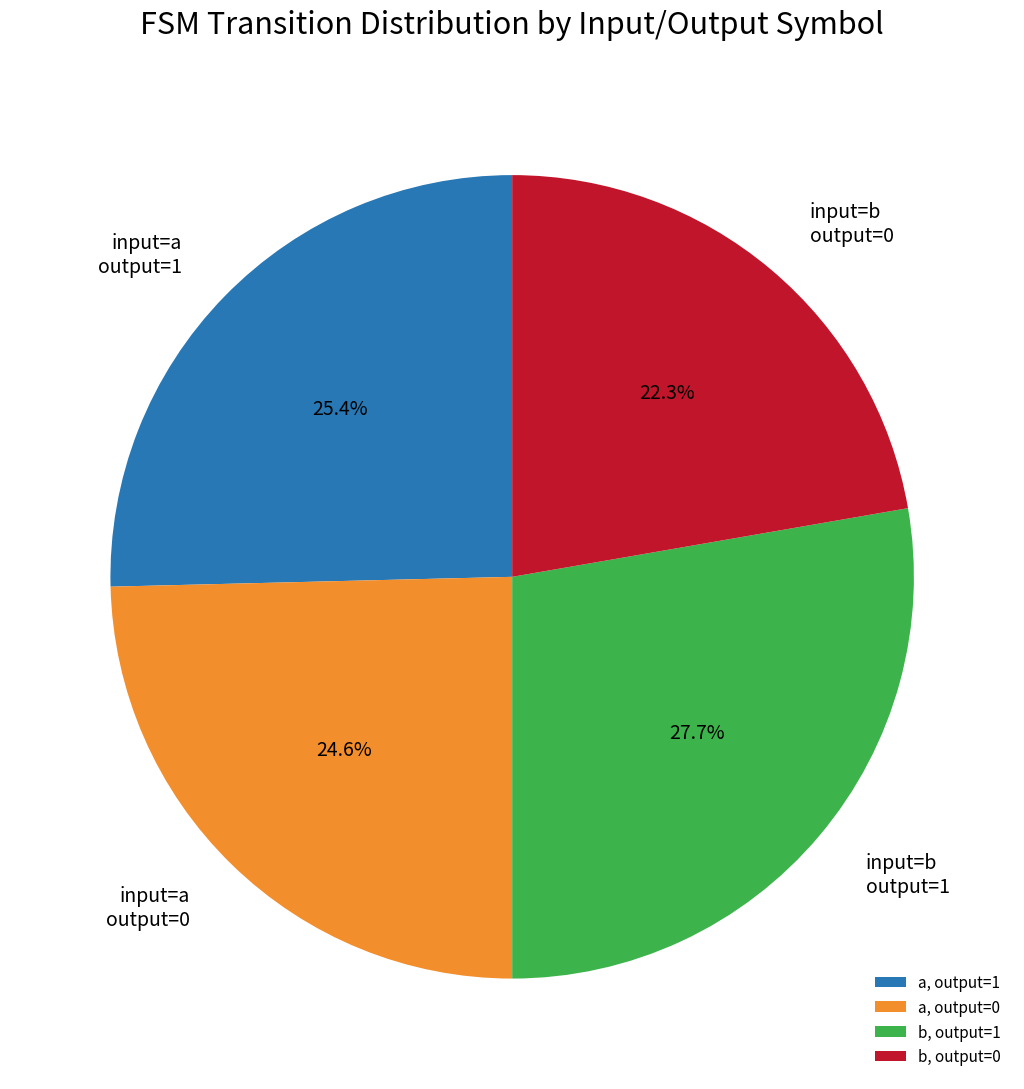

To the nearest percent, what is the average slice percentage?

25%